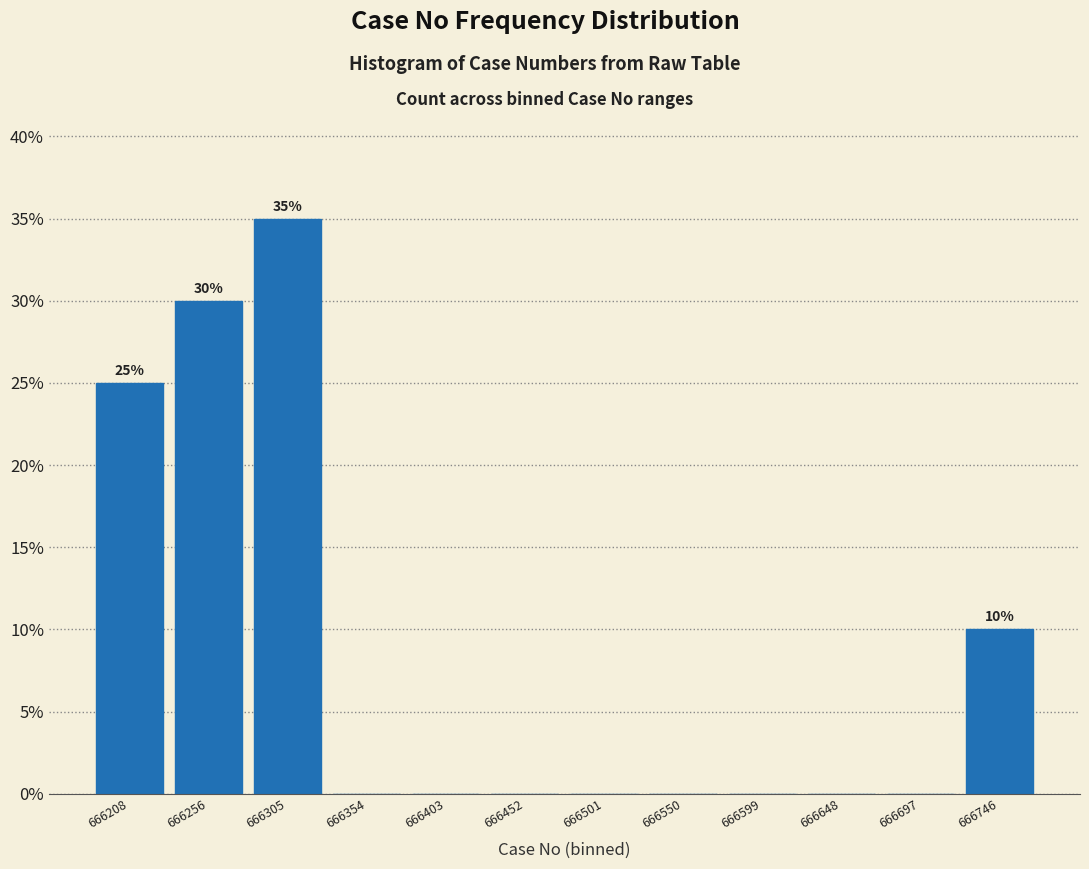

Reading left to right, list all the values displayed in this chart.

666208=25	666256=30	666305=35	666354=0	666403=0	666452=0	666501=0	666550=0	666599=0	666648=0	666697=0	666746=10